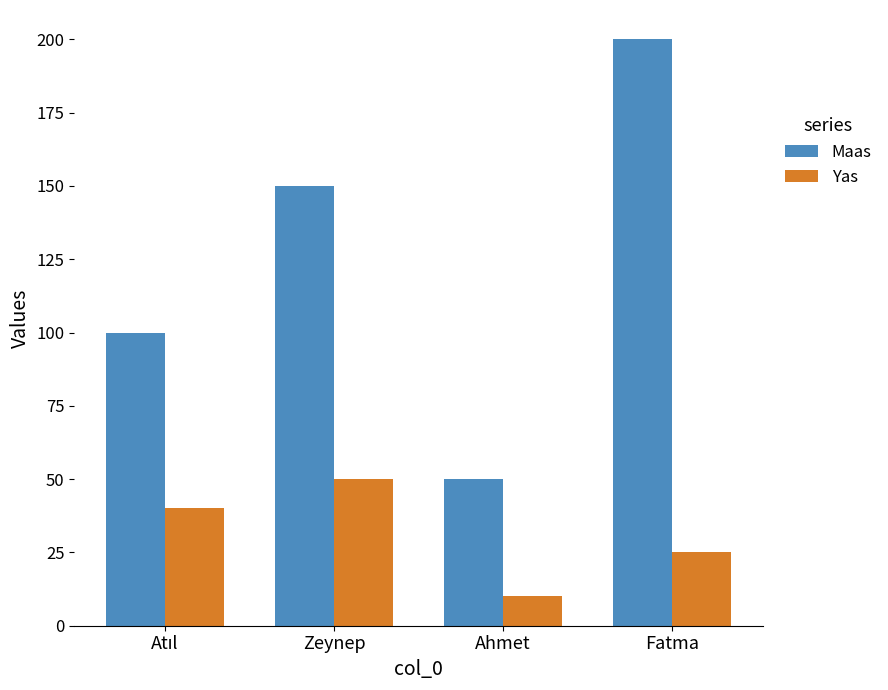

Rank the series by their maximum value, from lowest to highest.

Yas, Maas